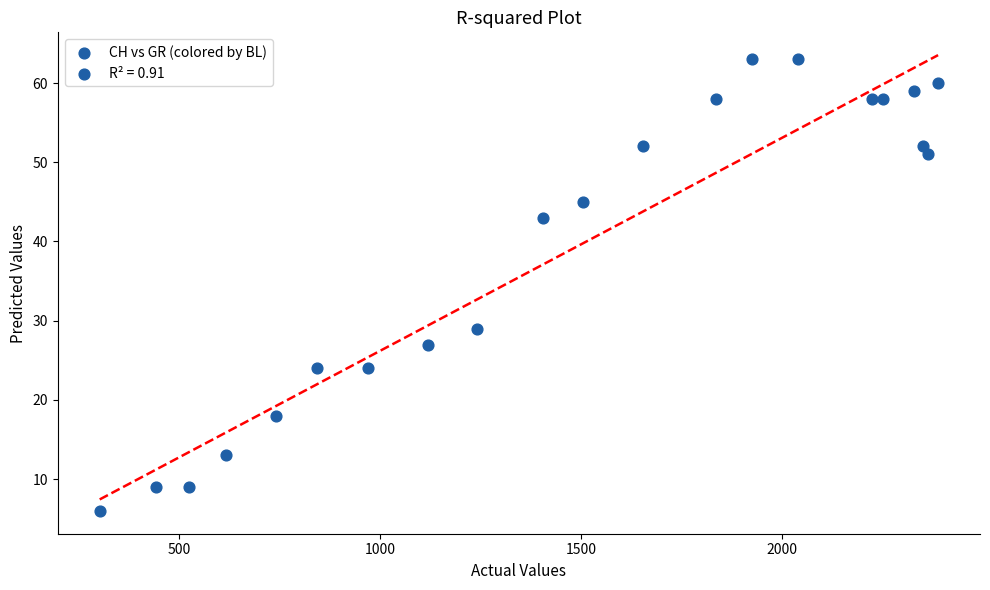

What Y value in the scatter plot is closest to 34?

29